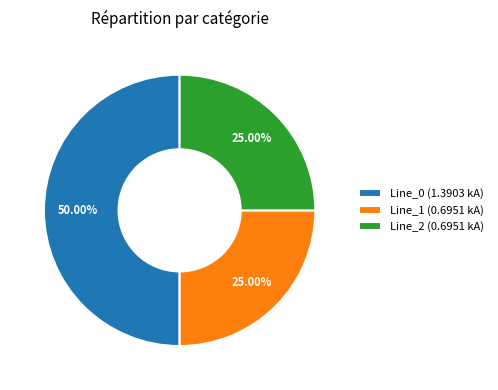

The Line_2 slice represents 25% of the pie. True or false?

True